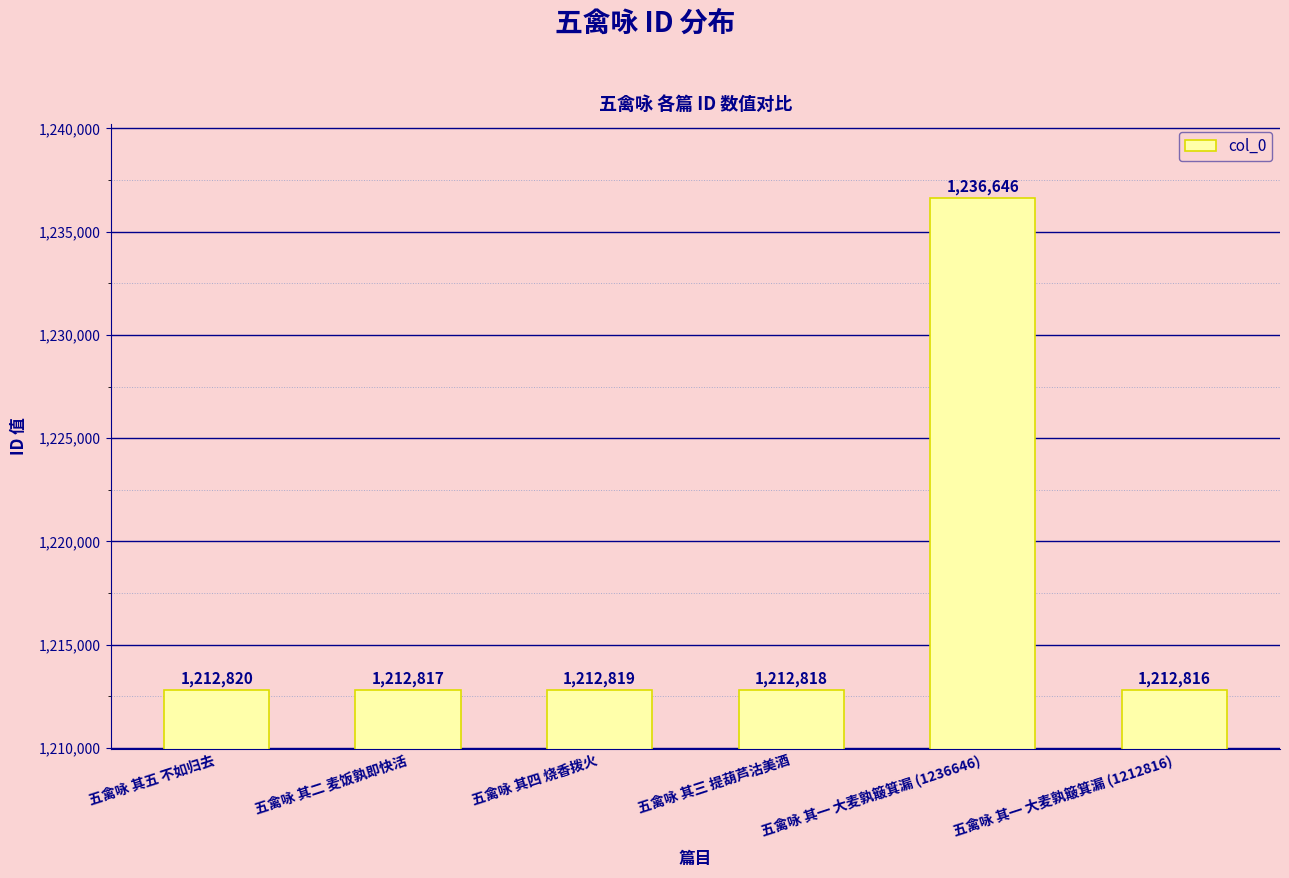

Where is the data nearest to the value 1224731?

五禽咏 其五 不如归去